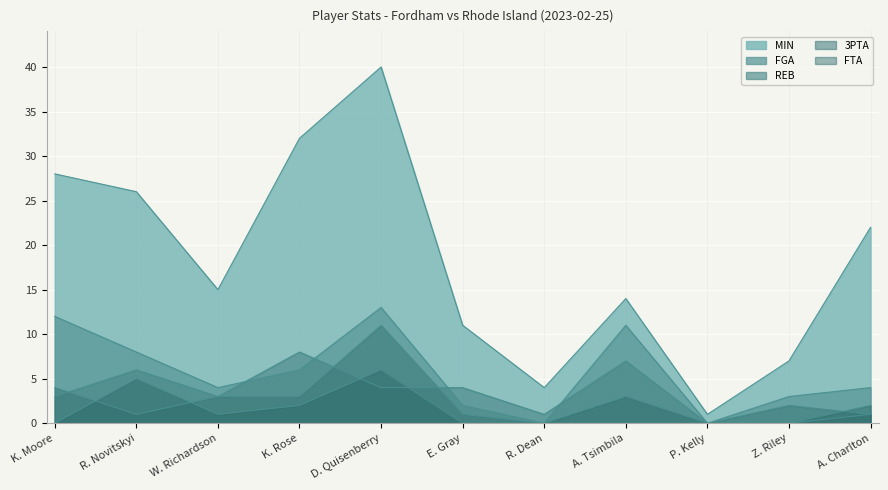

Reading left to right, extract all data points from this chart.

MIN: K. Moore=28	R. Novitskyi=26	W. Richardson=15	K. Rose=32	D. Quisenberry=40	E. Gray=11	R. Dean=4	A. Tsimbila=14	P. Kelly=1	Z. Riley=7	A. Charlton=22
FGA: K. Moore=12	R. Novitskyi=8	W. Richardson=4	K. Rose=6	D. Quisenberry=13	E. Gray=2	R. Dean=0	A. Tsimbila=11	P. Kelly=0	Z. Riley=3	A. Charlton=4
REB: K. Moore=3	R. Novitskyi=6	W. Richardson=3	K. Rose=8	D. Quisenberry=4	E. Gray=4	R. Dean=1	A. Tsimbila=7	P. Kelly=0	Z. Riley=0	A. Charlton=1
3PTA: K. Moore=4	R. Novitskyi=1	W. Richardson=3	K. Rose=3	D. Quisenberry=11	E. Gray=1	R. Dean=0	A. Tsimbila=0	P. Kelly=0	Z. Riley=2	A. Charlton=1
FTA: K. Moore=0	R. Novitskyi=5	W. Richardson=1	K. Rose=2	D. Quisenberry=6	E. Gray=0	R. Dean=0	A. Tsimbila=3	P. Kelly=0	Z. Riley=0	A. Charlton=2